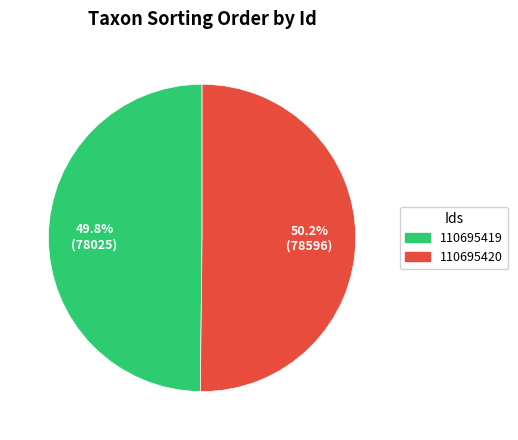

Is there a majority slice in this chart?

Yes